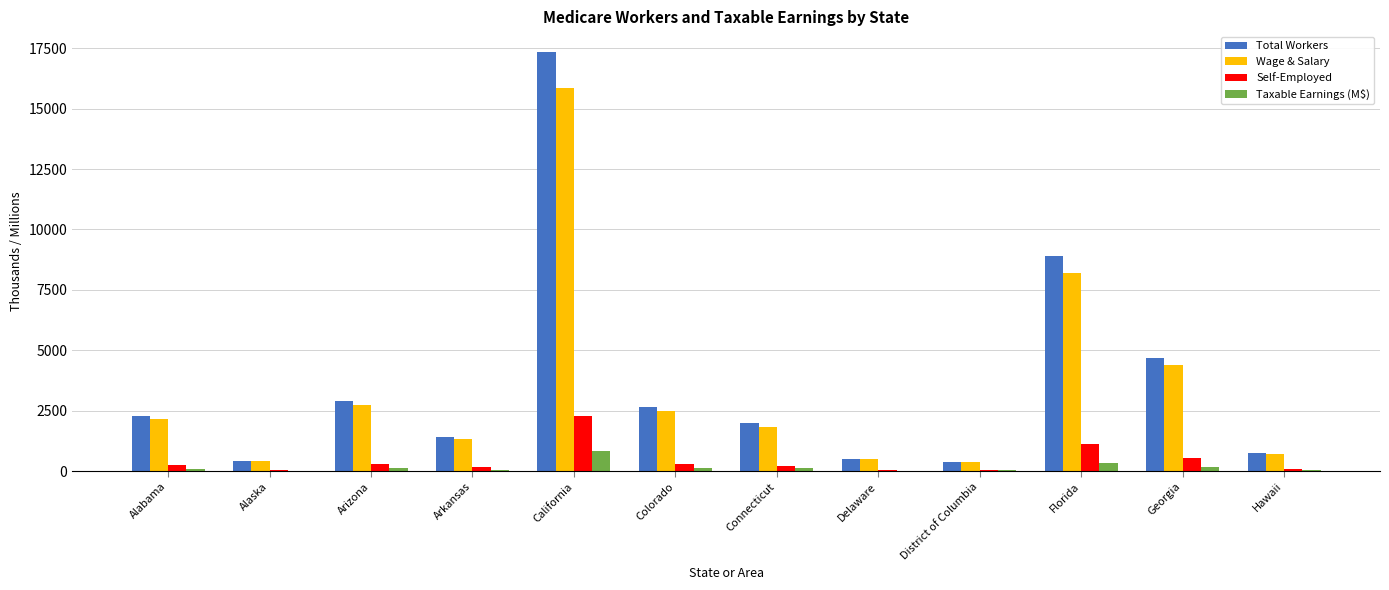

What is the maximum value for Self-Employed?

2293.9